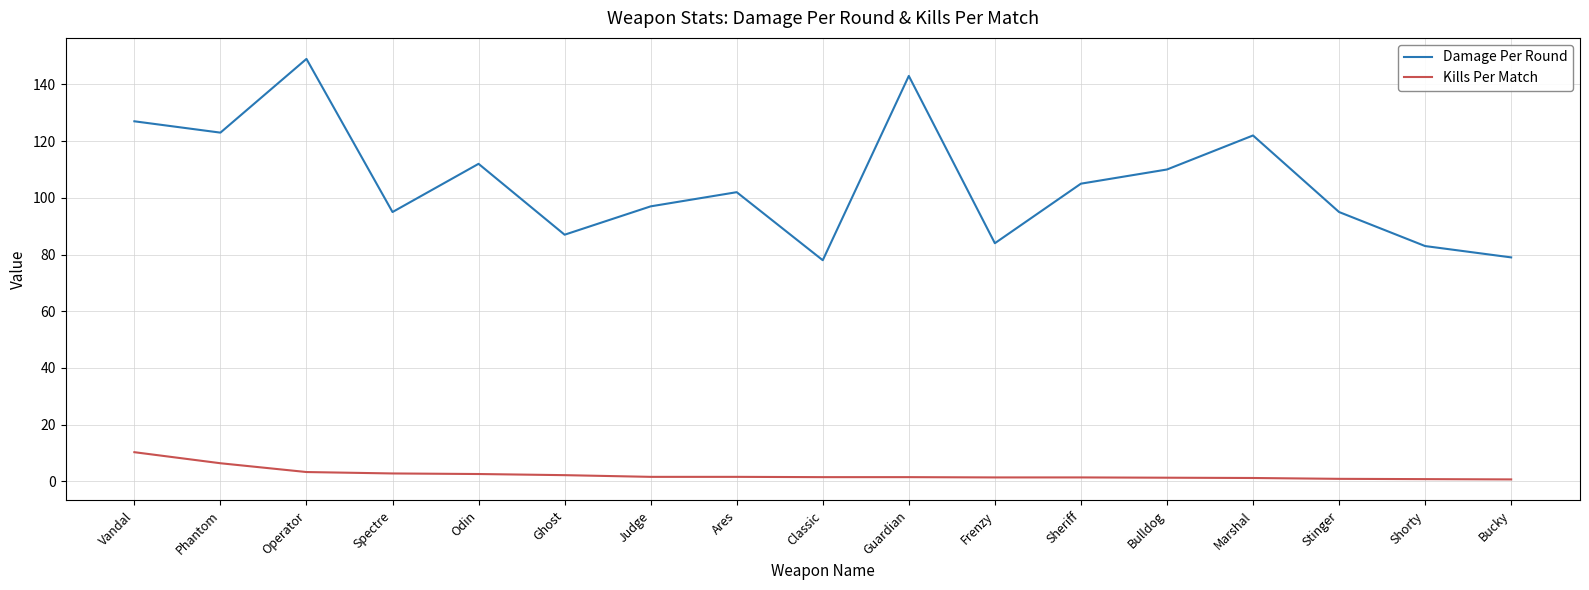

True or false: Damage Per Round and Kills Per Match cross at least once.

False